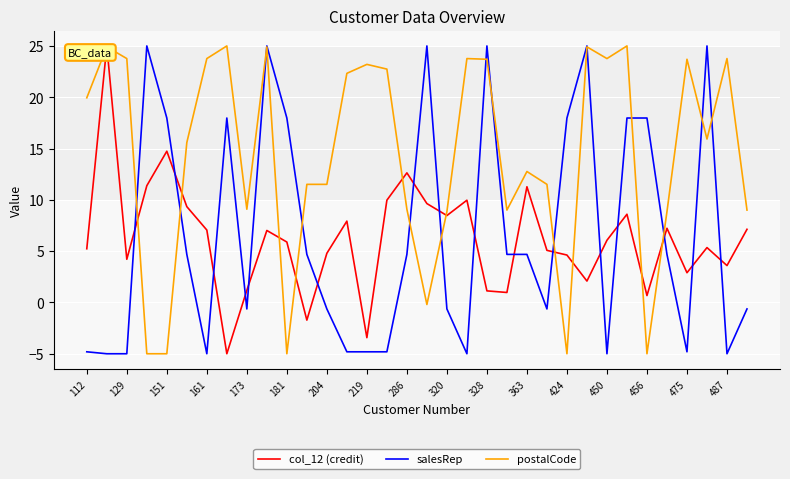

How many times do salesRep and col_12 (credit) cross each other?

16